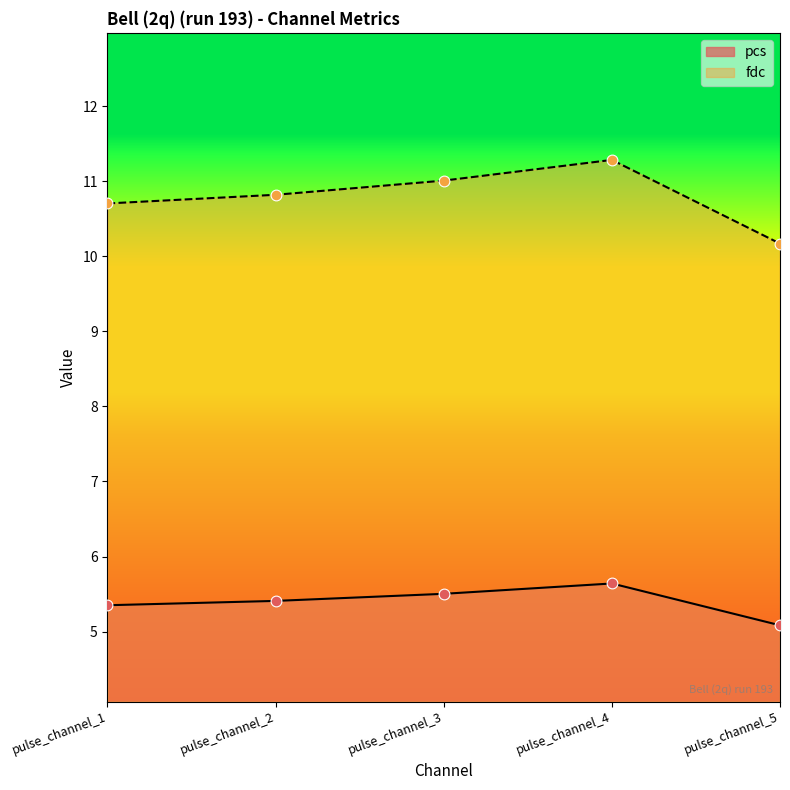

Which series contains the highest Y value?

fdc